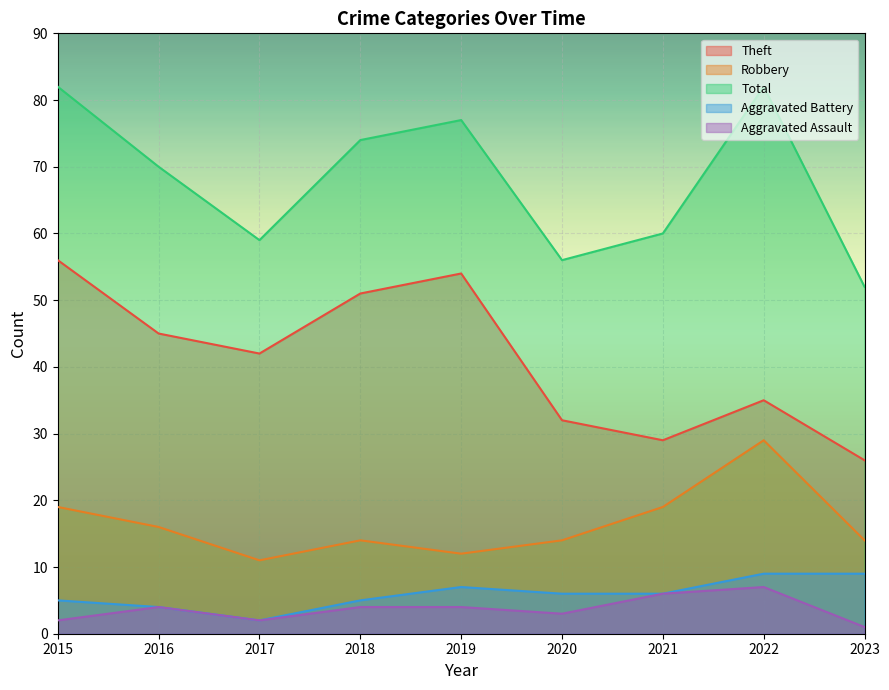

Which series has the widest spread of values?

Theft